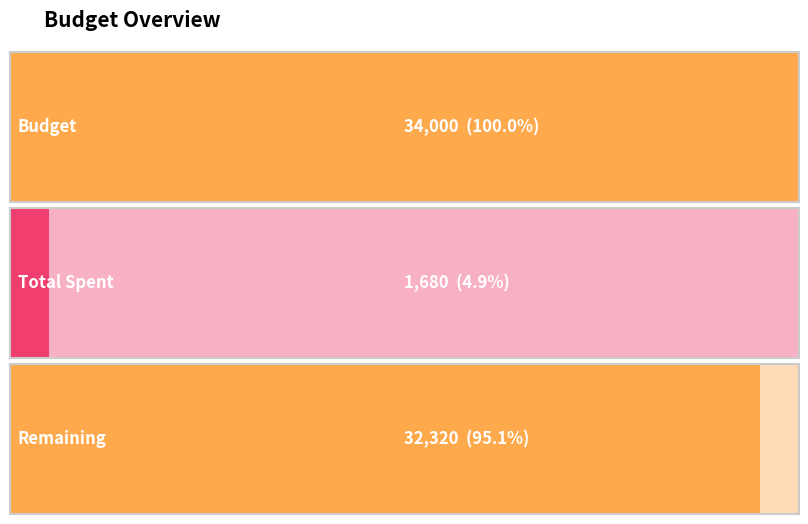

Approximately how many times larger is the value at Remaining compared to Total Spent?

19.2